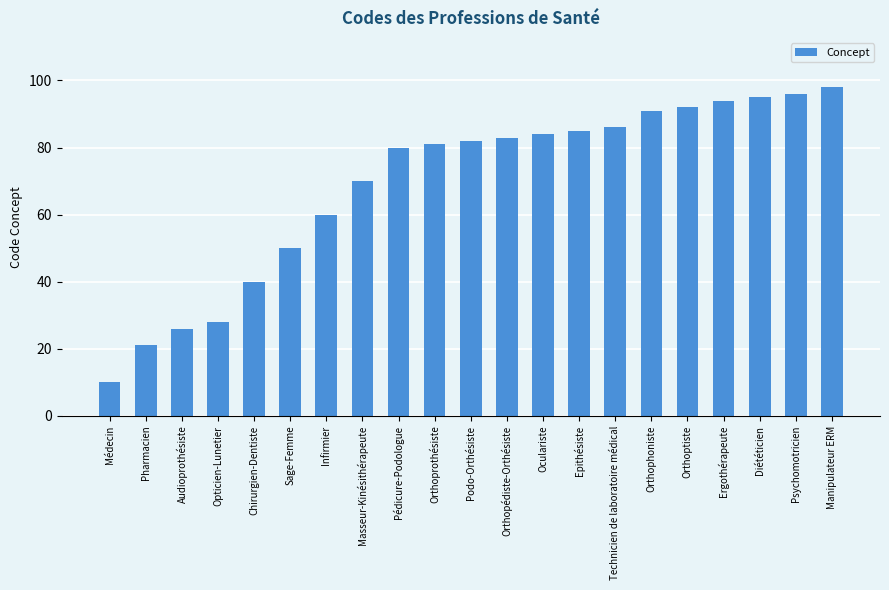

Approximately how many times larger is the value at Psychomotricien compared to Manipulateur ERM?

1.0